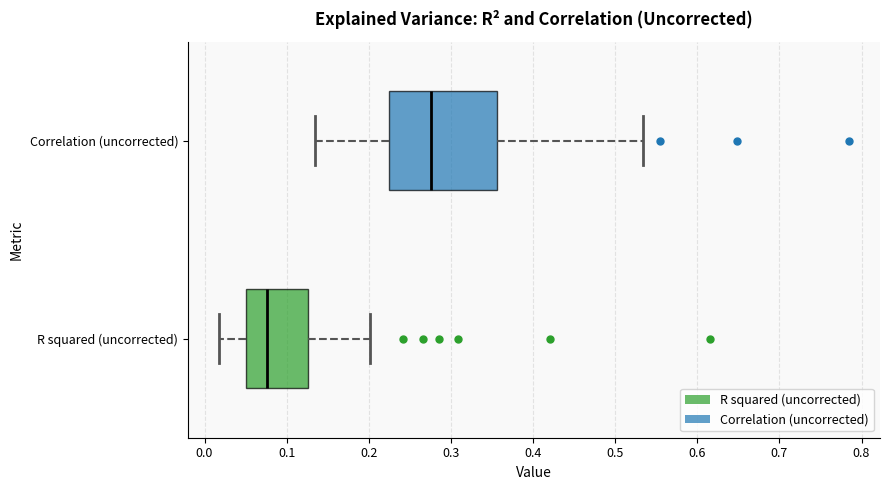

Which box has the furthest to the left median line?

R squared (uncorrected)